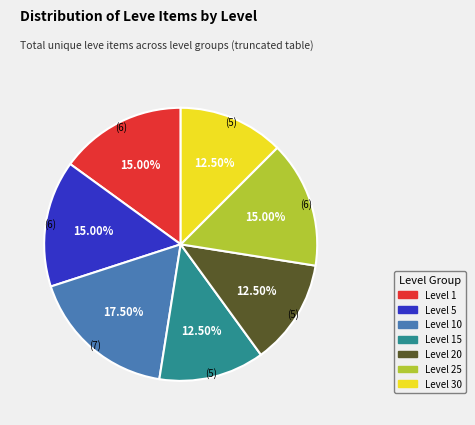

How many slices are in this pie chart?

7